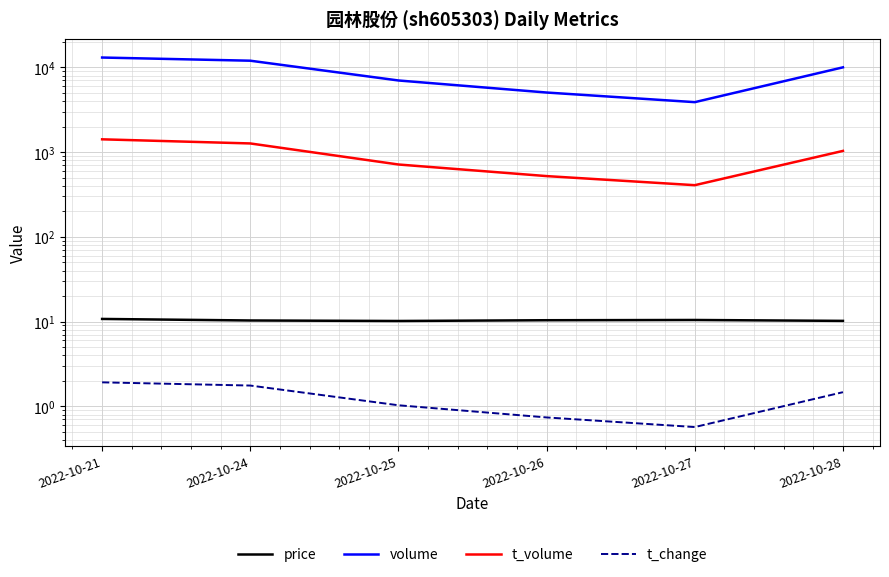

Where is t_change nearest to the value 1?

2022-10-25